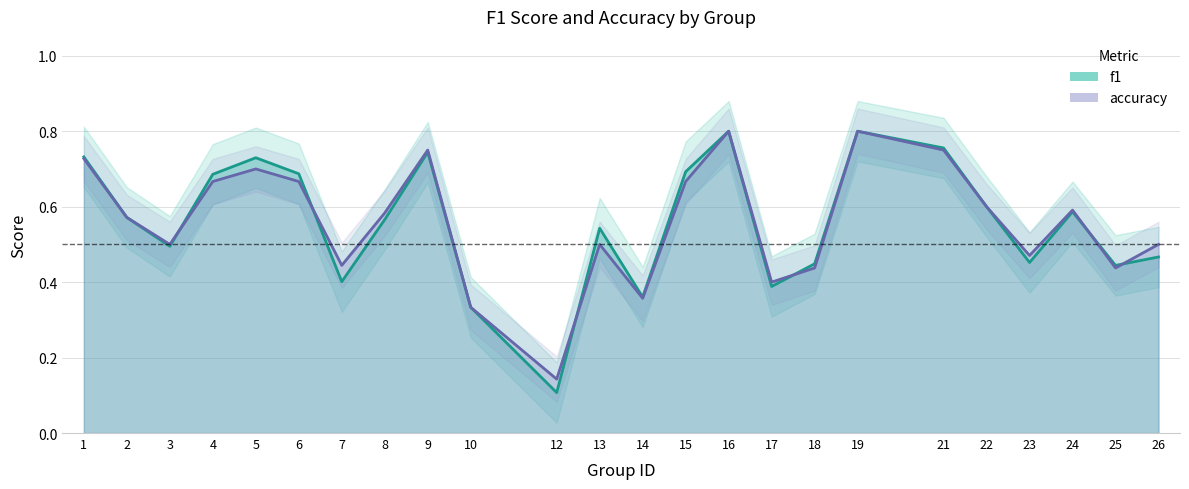

Is the value of f1 at 13 greater than the value of accuracy at 15?

No